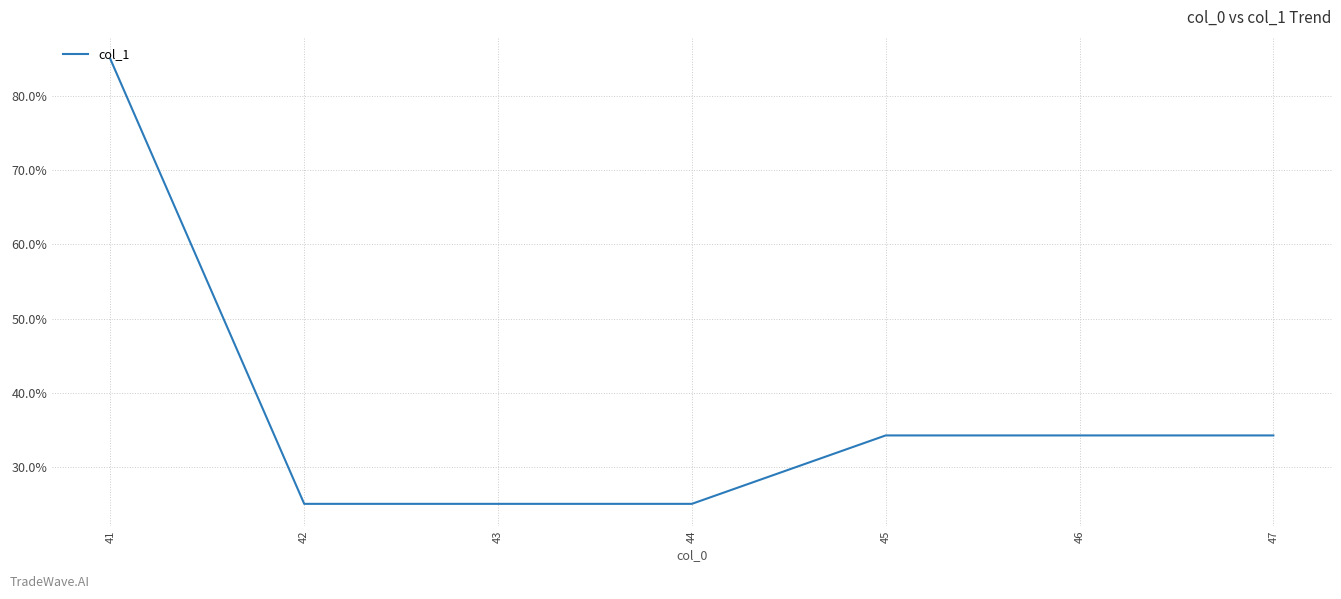

True or false: the data shows 85.0 at 41.

True